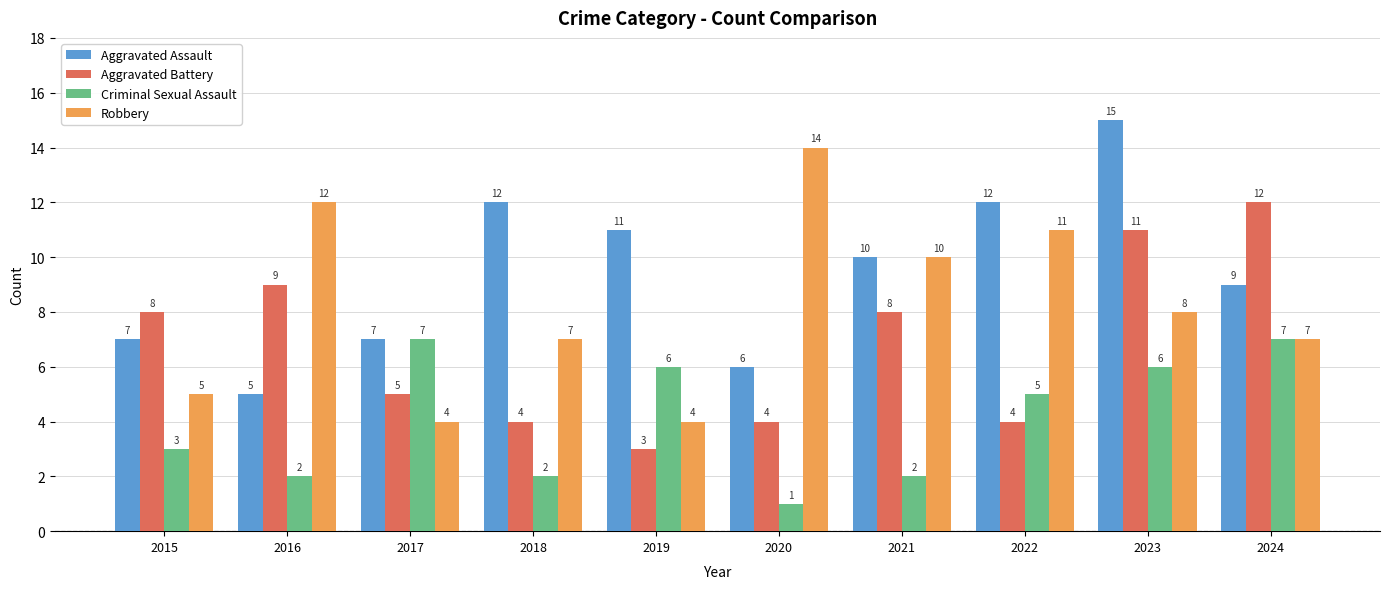

Does the chart contain any negative values?

No